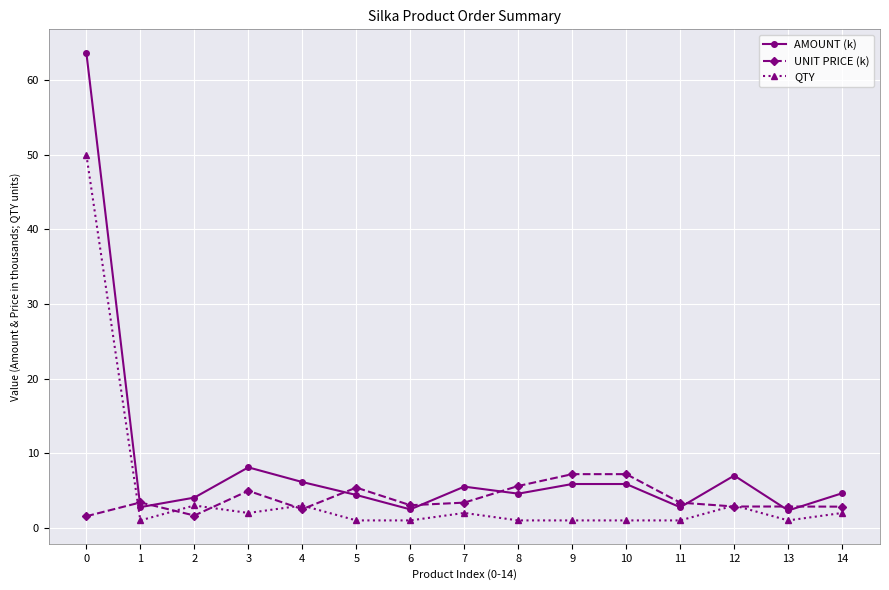

What is the difference between the maximum and minimum values in the AMOUNT (k) series?

61.3